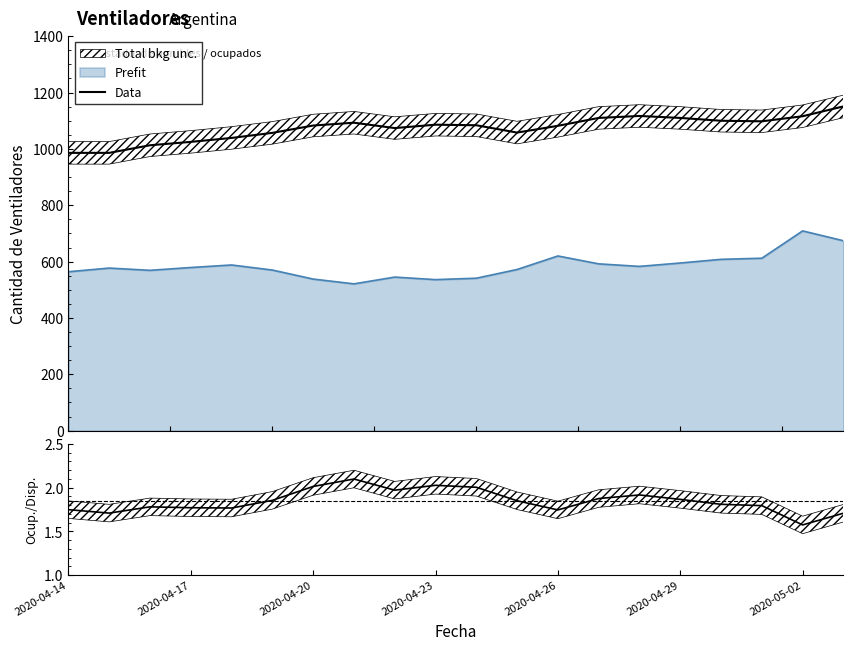

How many interior local peaks does the ocupados/disponibles series have?

4